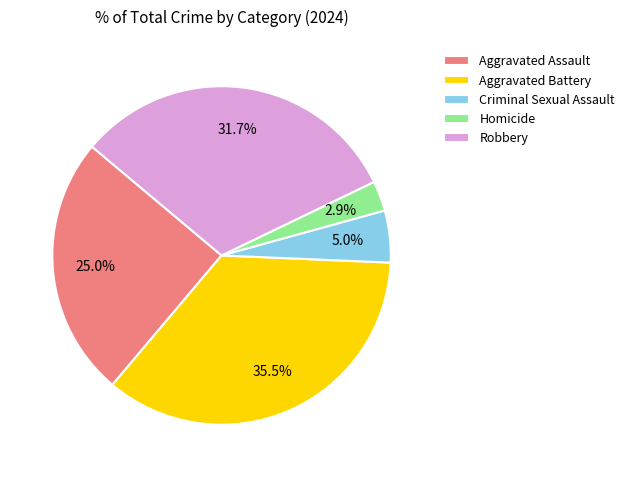

How many segments does this pie chart have?

5